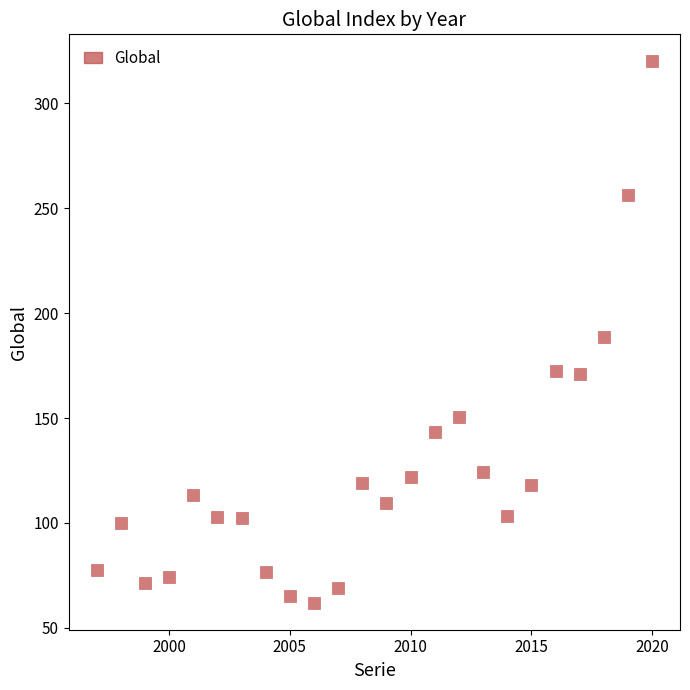

What is the range of Y values (max minus min)?

258.0